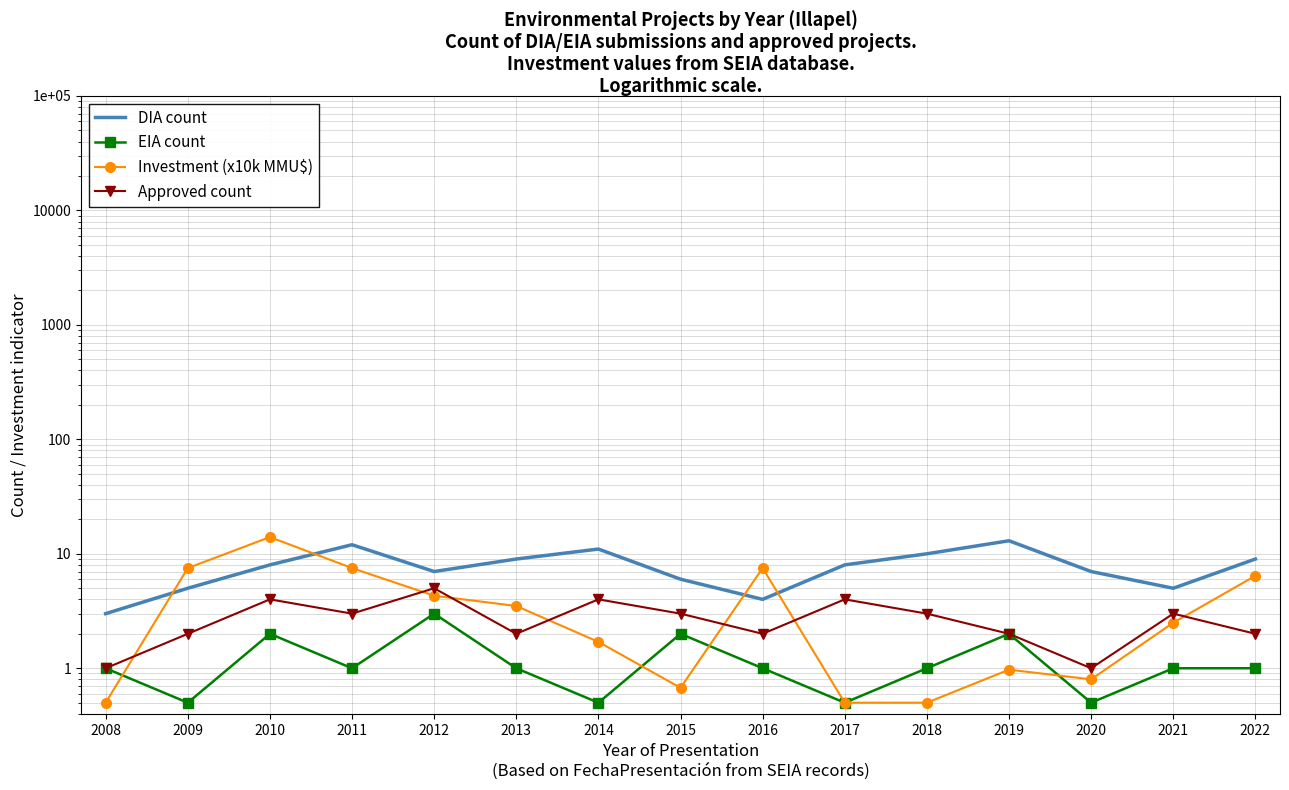

What are all the series names shown in the legend?

DIA count, EIA count, Investment (x10k MMU$), Approved count